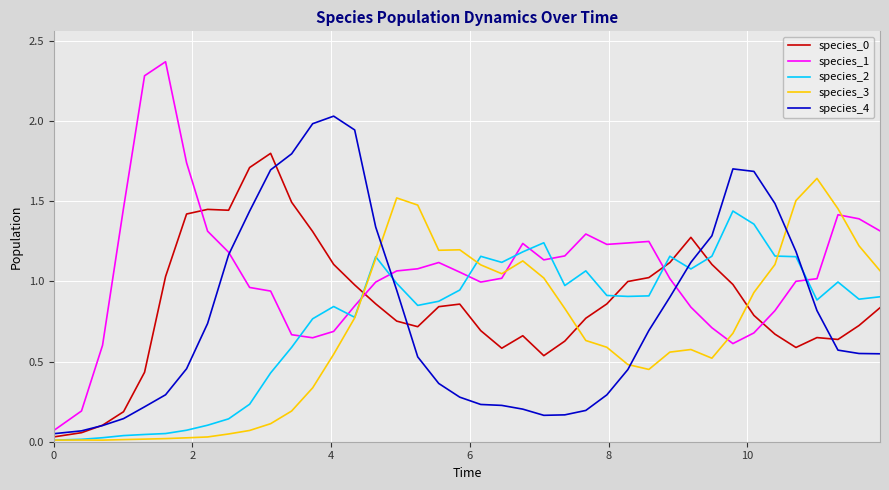

Which series has the widest spread of values?

species_1